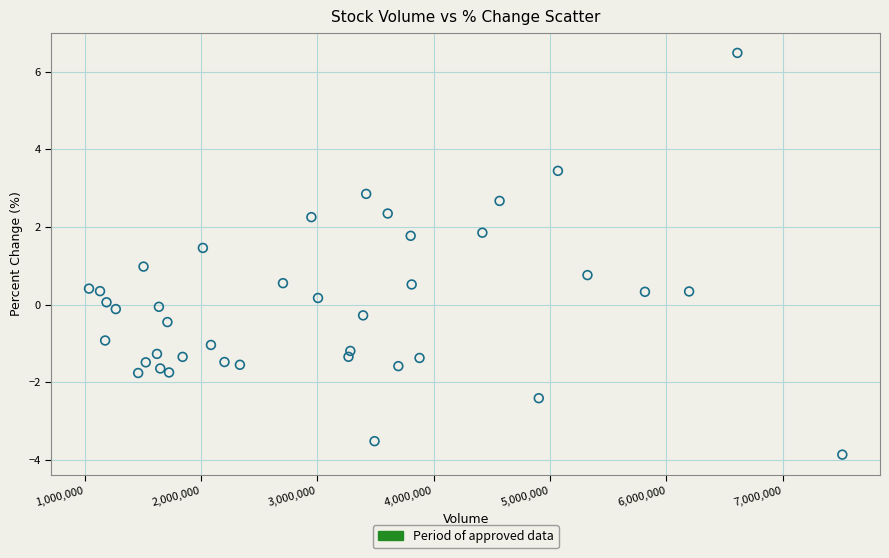

What is the range of Y values (max minus min)?

10.3